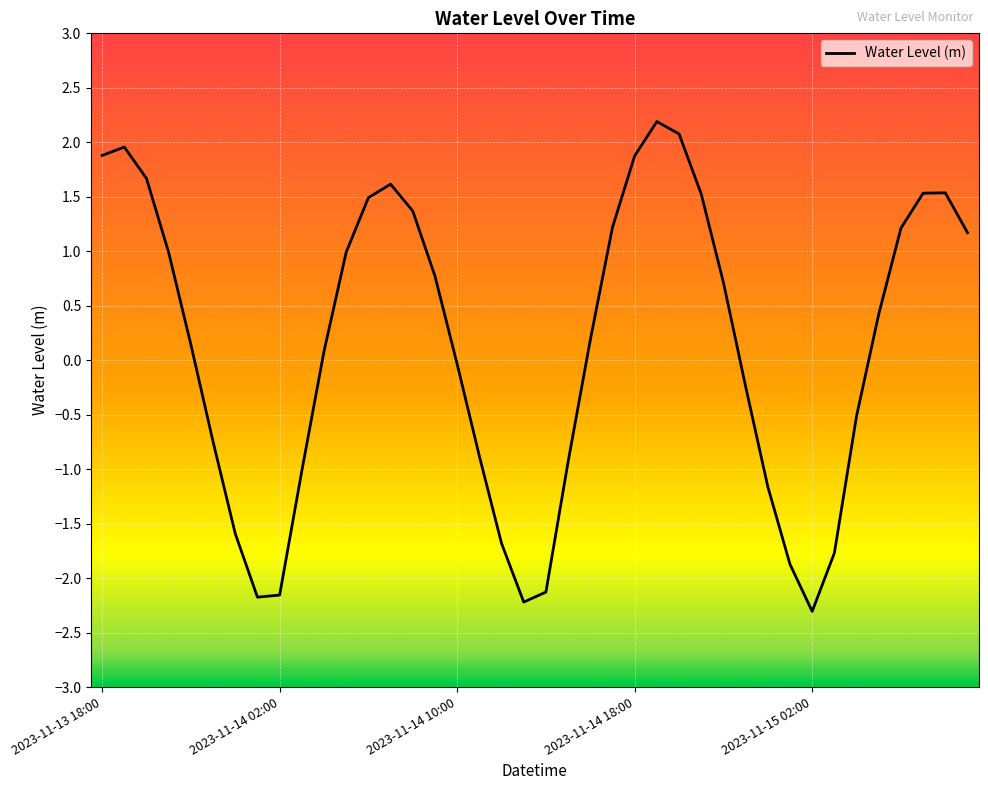

What is the smallest value displayed?

-2.3